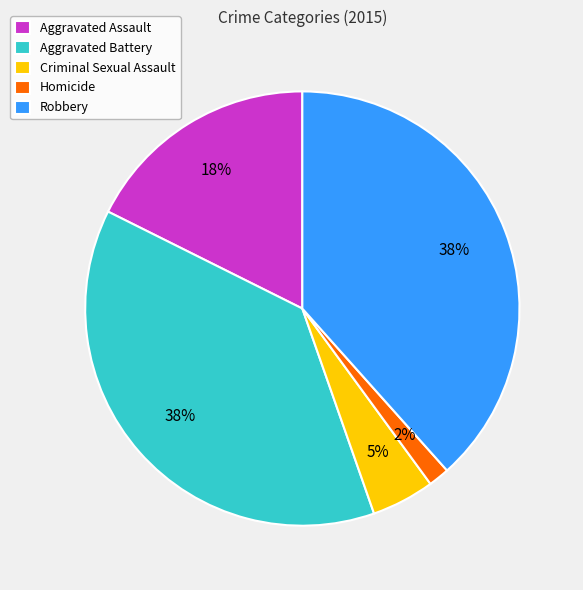

How many segments does this pie chart have?

5